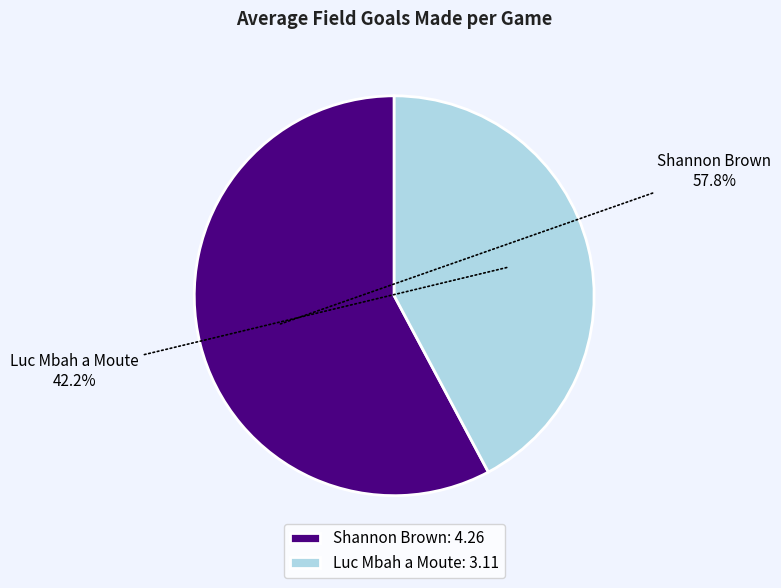

Between Luc Mbah a Moute: 3.11 and Shannon Brown: 4.26, which is larger?

Shannon Brown: 4.26